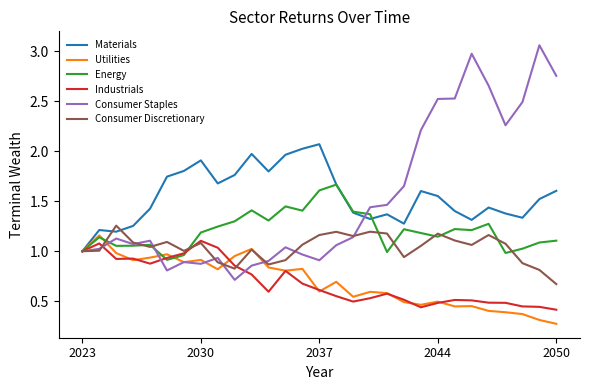

What is the highest value of the Materials series?

2.1